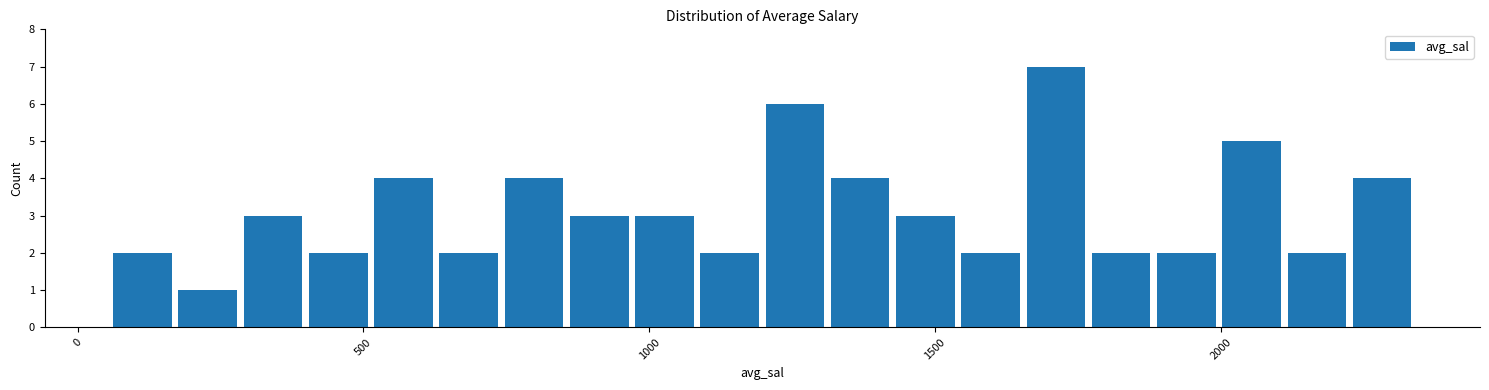

Read against the x-axis, roughly where is the centre of the tallest bar?

1700